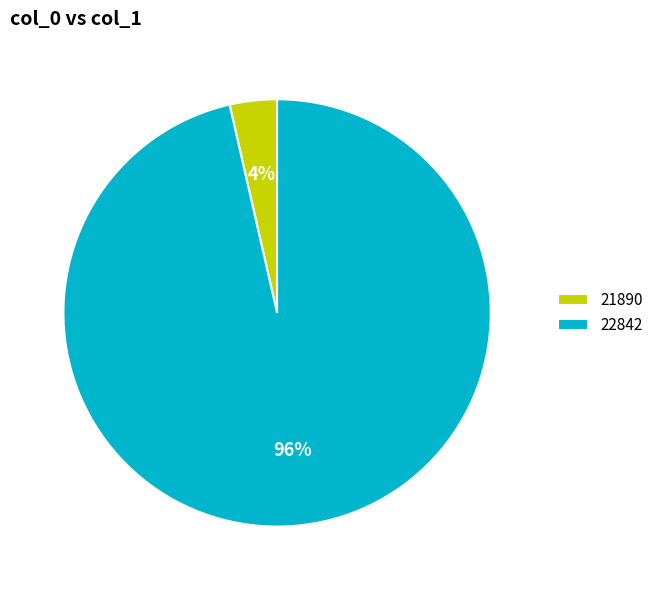

Does 21890 account for over 50% of the chart?

No